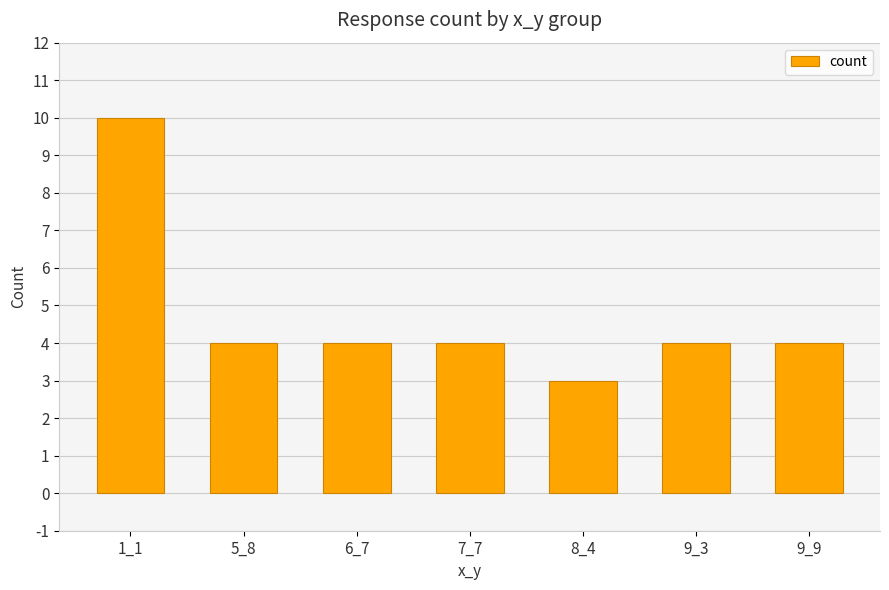

Read the value at 6_7.

4